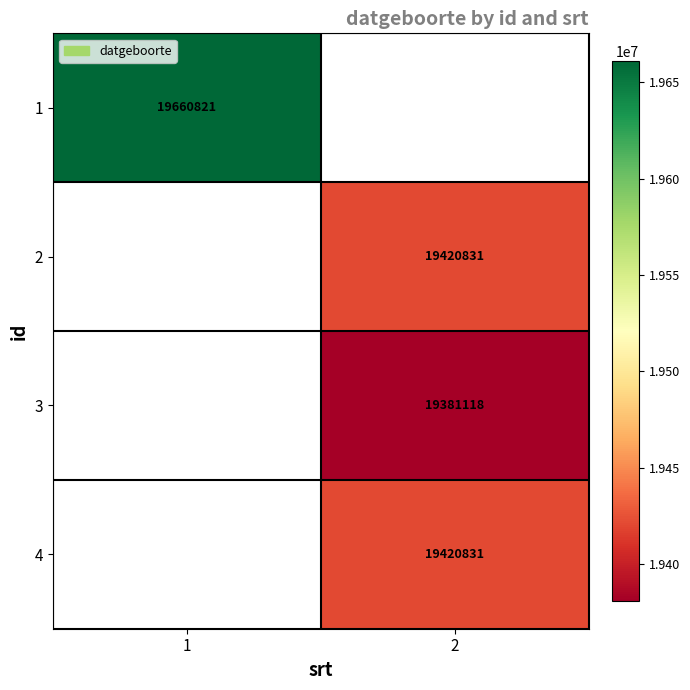

The 1 series shows 19660821 at 1. True or false?

True